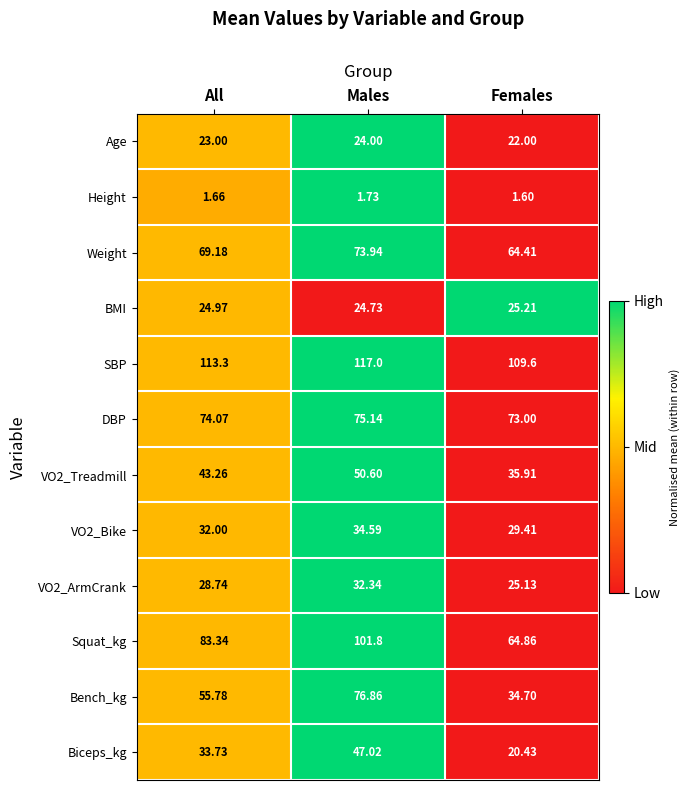

Which series changed the most between All and Males?

Bench_kg